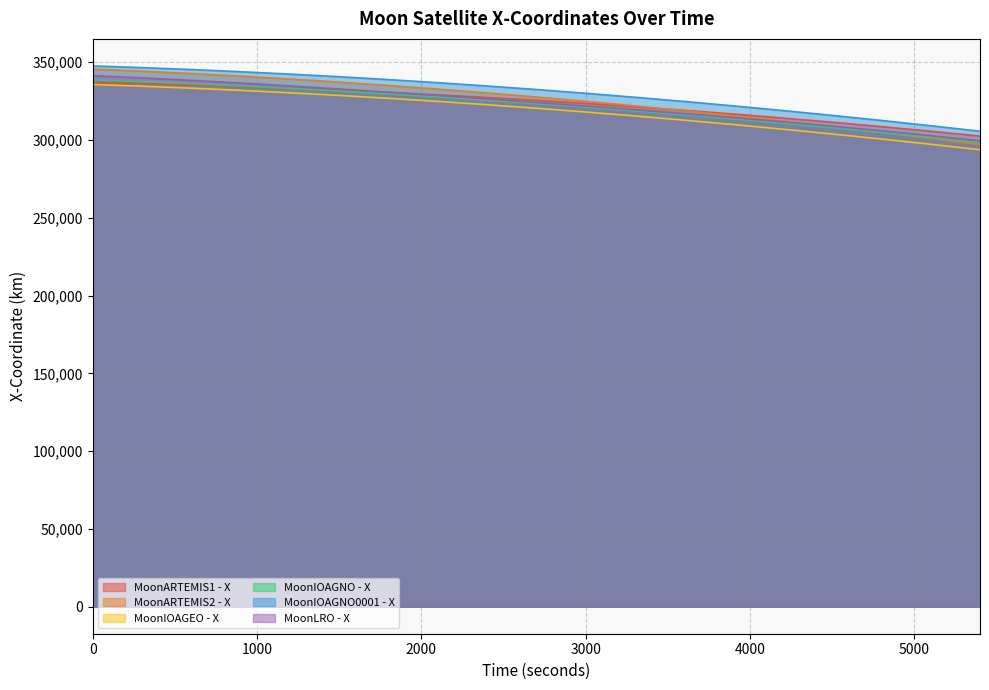

Which series has the largest total across all categories?

MoonIOAGNO0001 - X